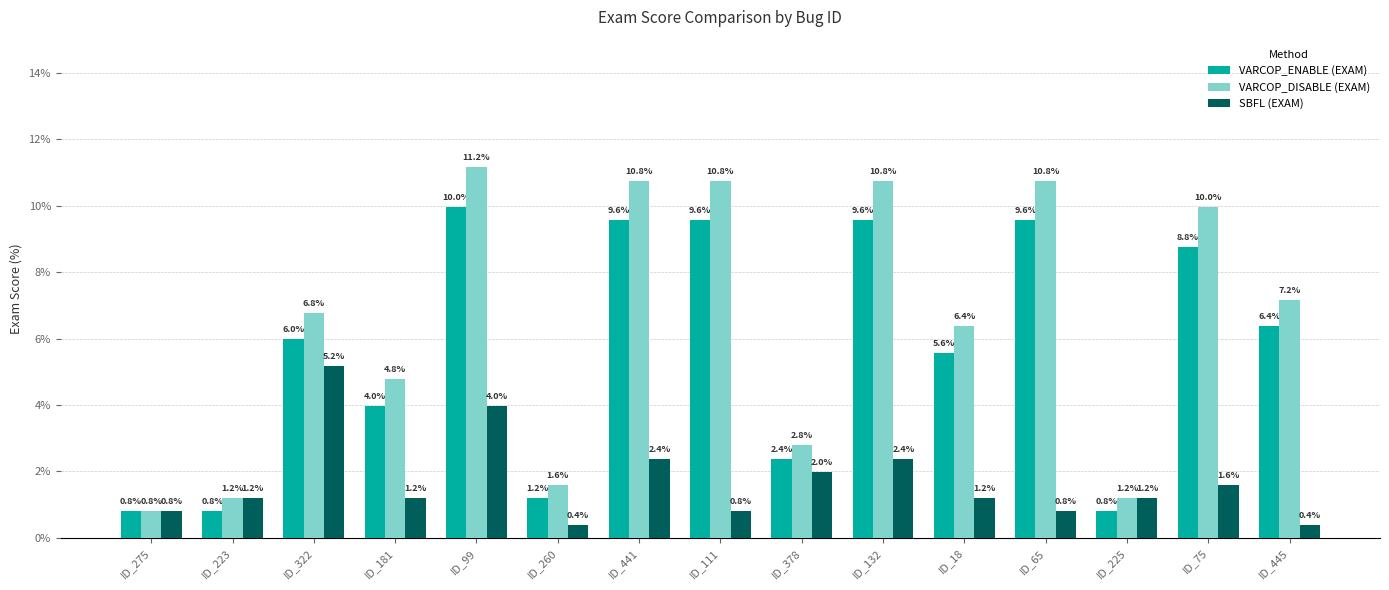

How many values in the VARCOP_ENABLE (EXAM) series are below 5?

6